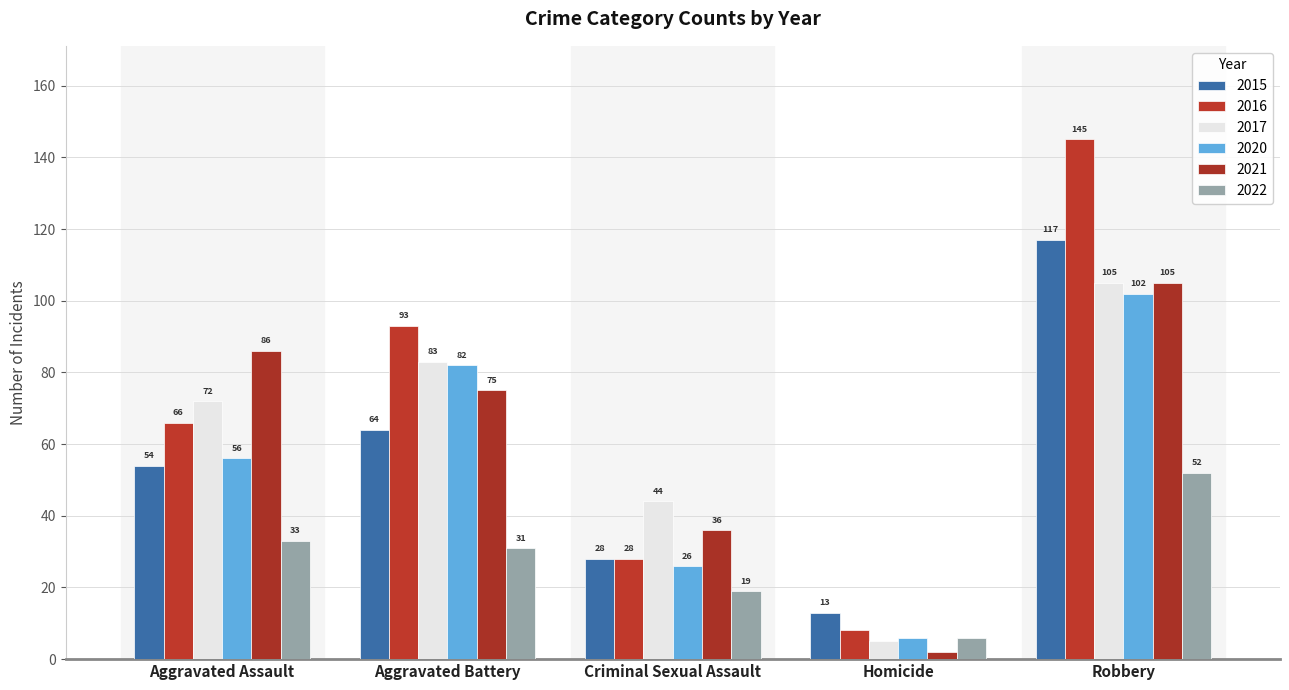

Which category has the lowest value across all series?

Homicide